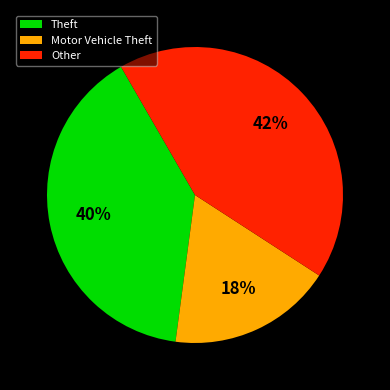

Do Theft and Motor Vehicle Theft together represent more than half of the pie?

Yes